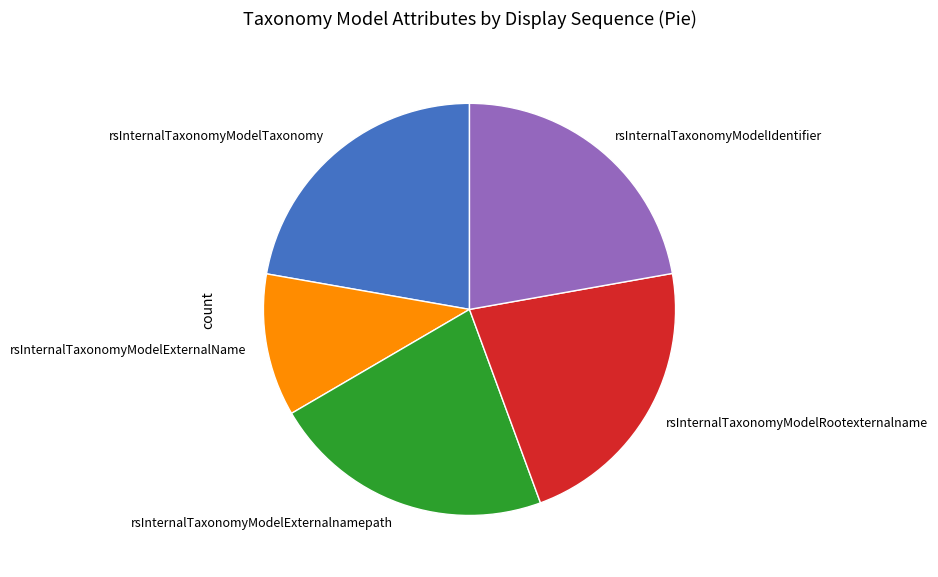

How many slices are in this pie chart?

5